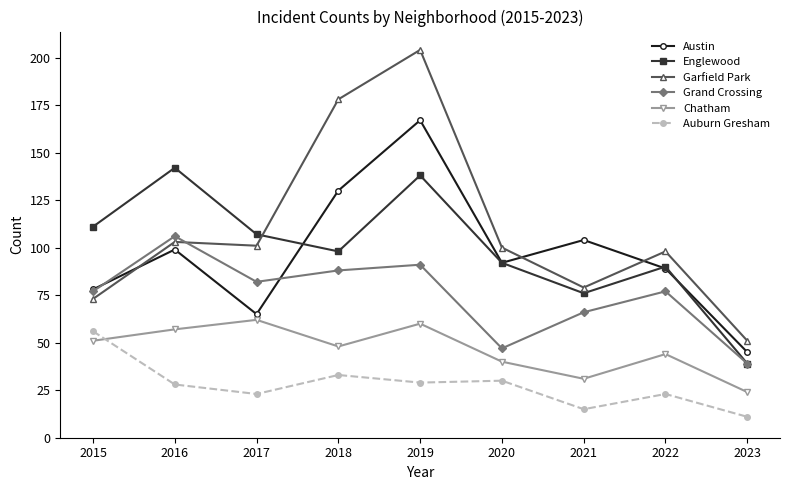

Is it true that Chatham equals 68 at 2015?

False